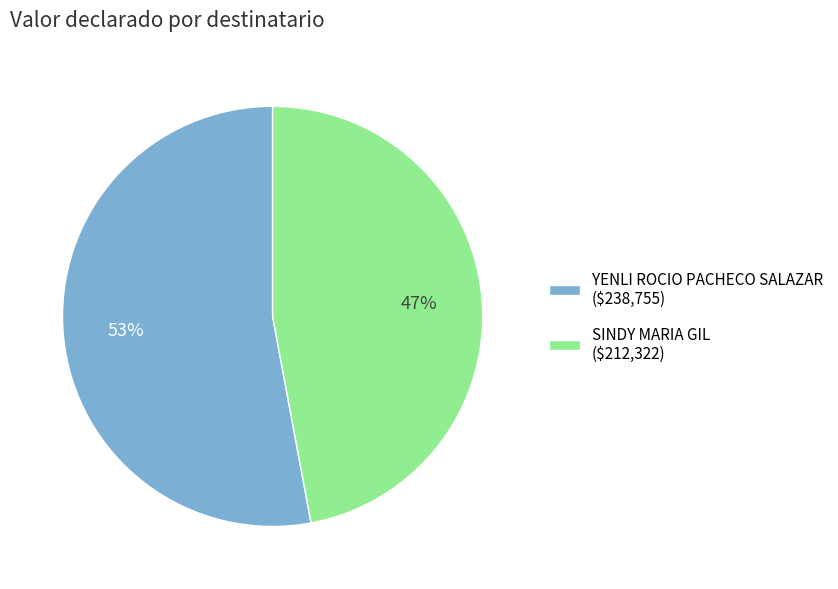

Approximately how many times larger is the value at YENLI ROCIO PACHECO SALAZAR compared to SINDY MARIA GIL?

1.1